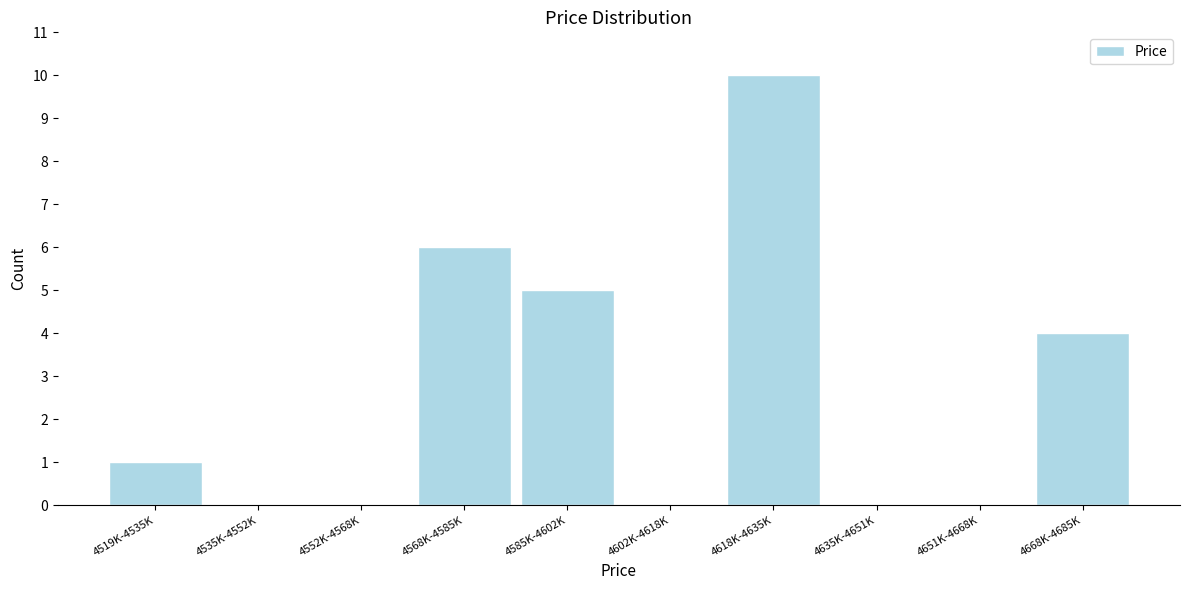

Reading left to right, list all the values displayed in this chart.

4519K-4535K=1	4535K-4552K=0	4552K-4568K=0	4568K-4585K=6	4585K-4602K=5	4602K-4618K=0	4618K-4635K=10	4635K-4651K=0	4651K-4668K=0	4668K-4685K=4